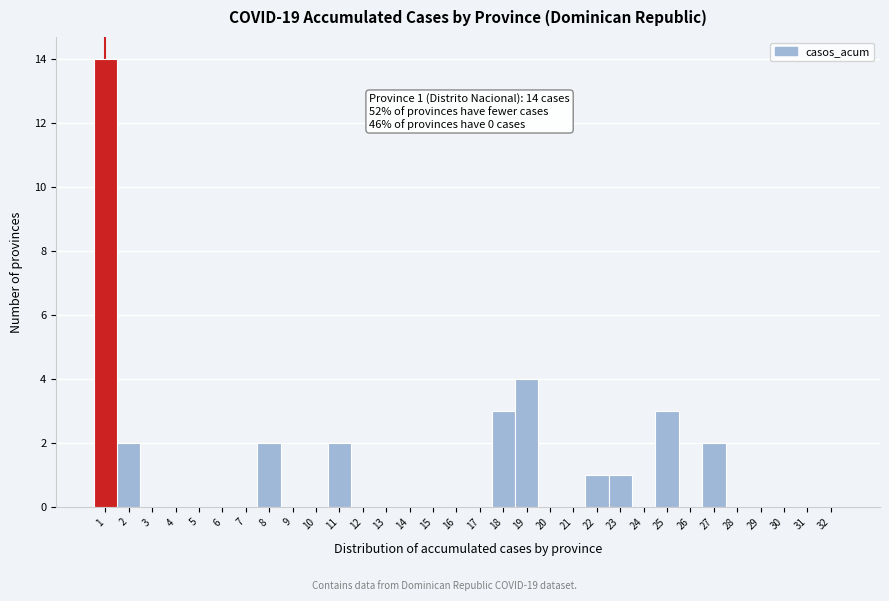

Which range on the x-axis has the tallest bar?

0.5 to 1.5